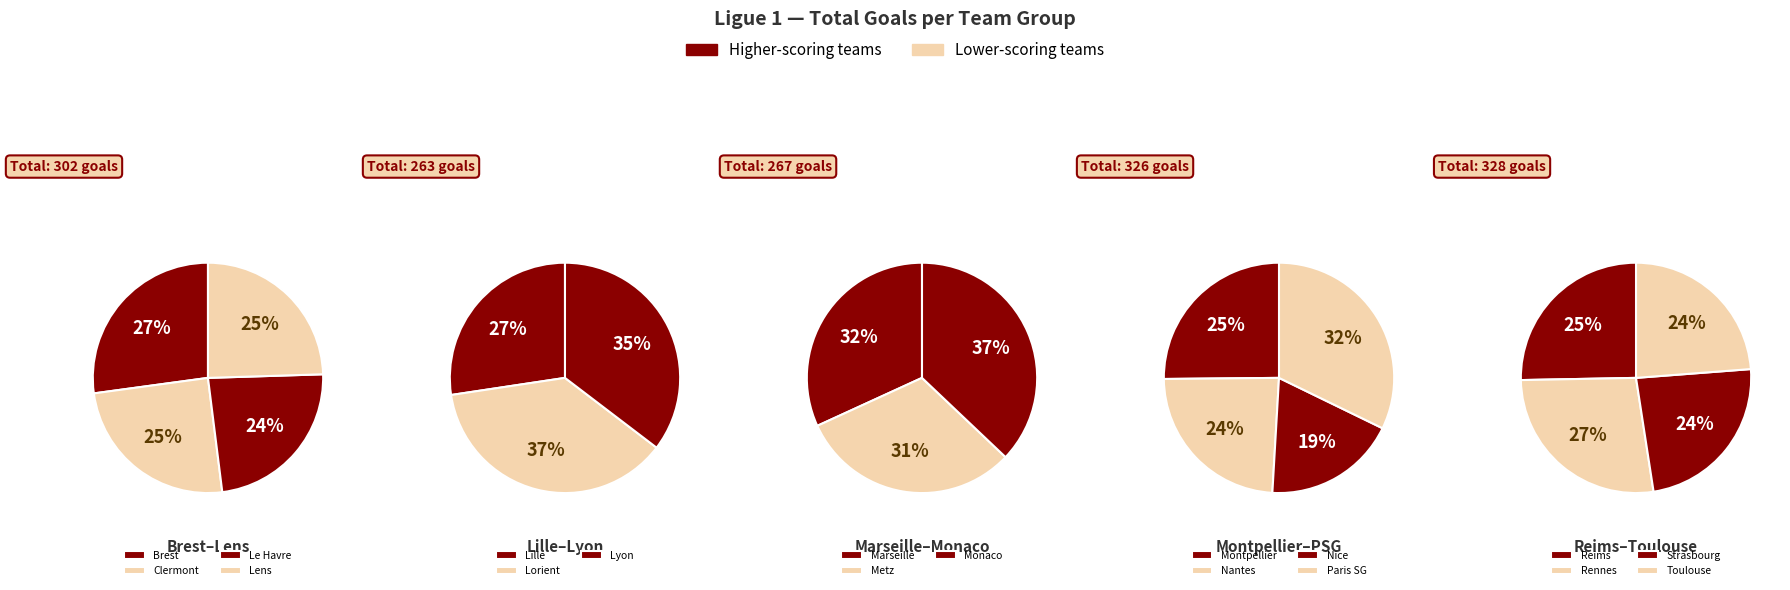

Is there a majority slice in this chart?

No